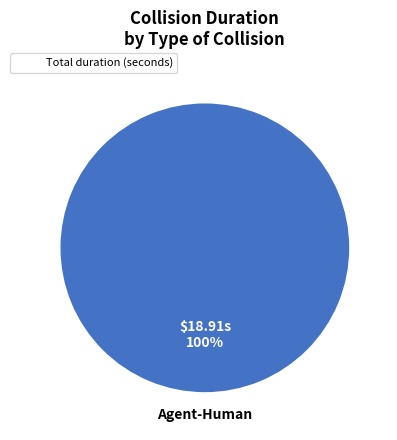

Count the number of slices in the pie.

1